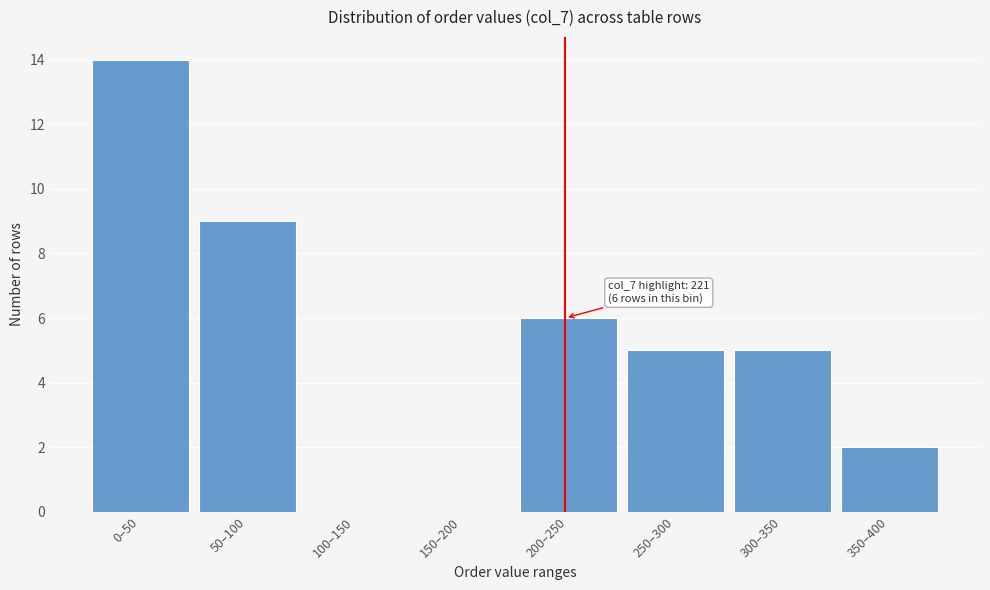

Reading left to right, what are all the values shown in this chart?

0–50=14	50–100=9	100–150=0	150–200=0	200–250=6	250–300=5	300–350=5	350–400=2